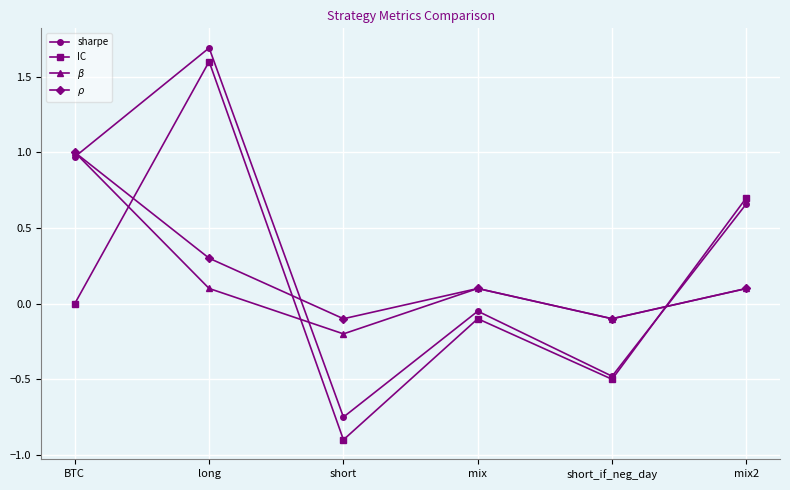

What is the label of the 5th point from the left?

short_if_neg_day